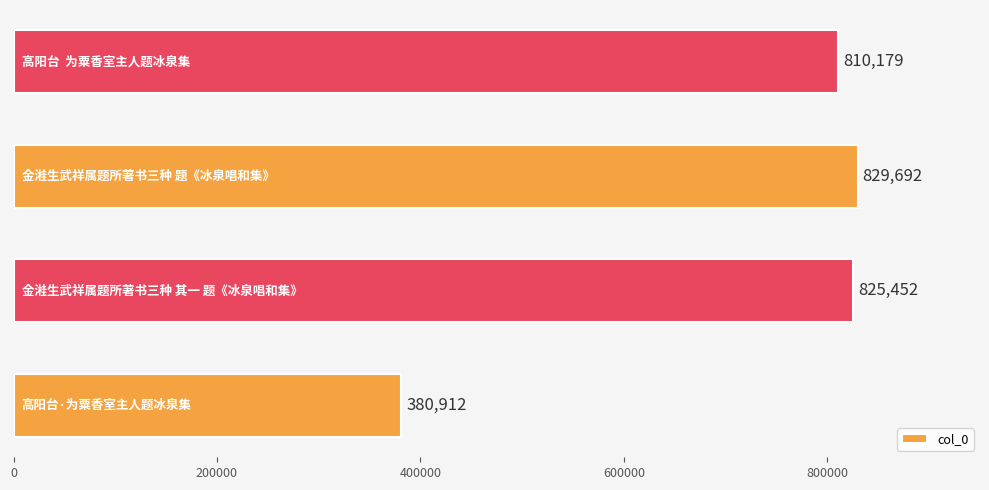

Reading bottom to top, extract all data points from this chart.

380912	825452	829692	810179